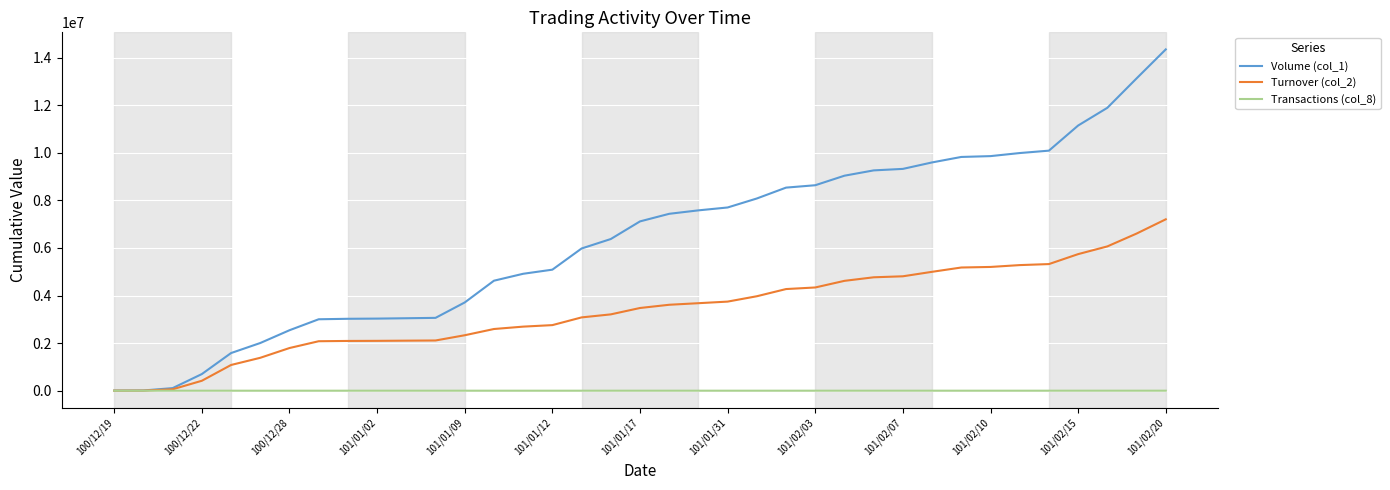

Which series has the largest total across all categories?

Volume (col_1)